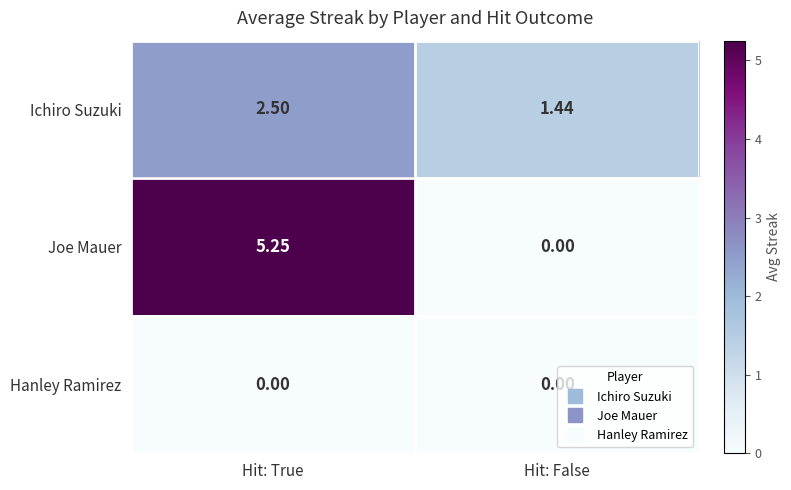

Rank the series by their maximum value, from highest to lowest.

Joe Mauer, Ichiro Suzuki, Hanley Ramirez